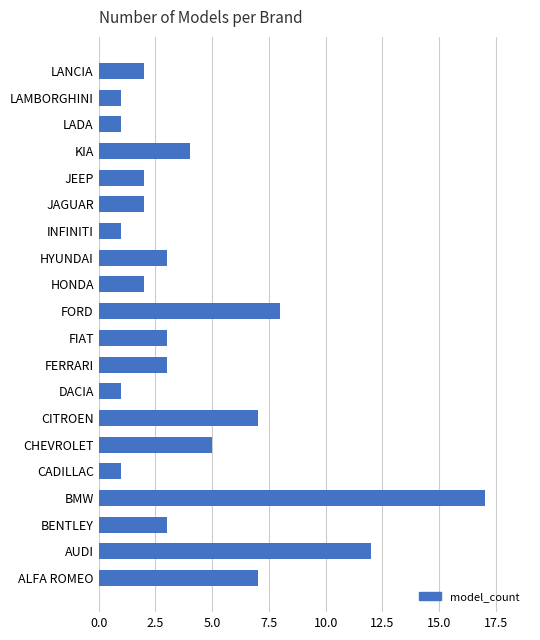

What is the minimum value shown in the chart?

1